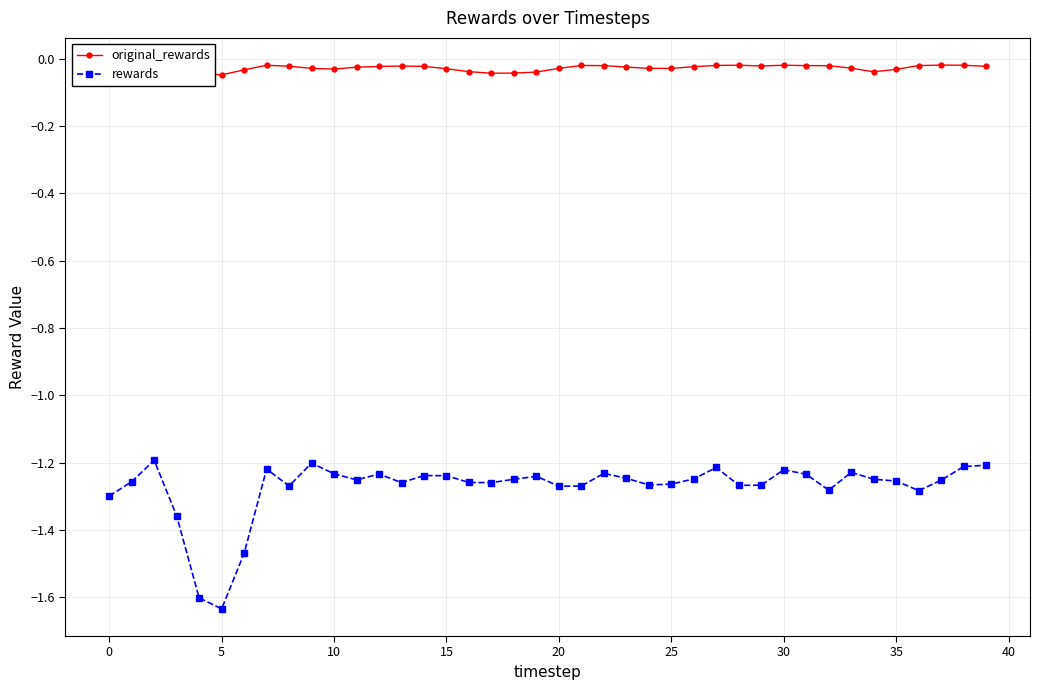

True or false: rewards has a value of -1.3 at 13.

True